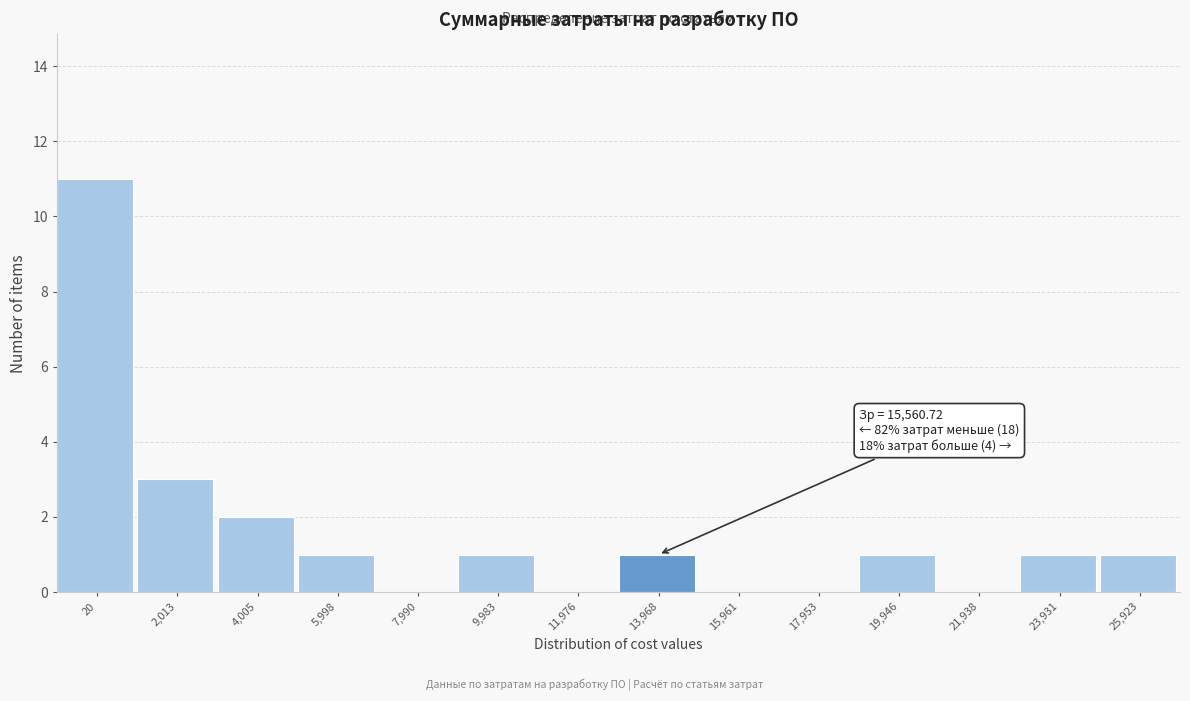

Reading left to right, extract all data points from this chart.

20=11	2,013=3	4,005=2	5,998=1	7,990=0	9,983=1	11,976=0	13,968=1	15,961=0	17,953=0	19,946=1	21,938=0	23,931=1	25,923=1